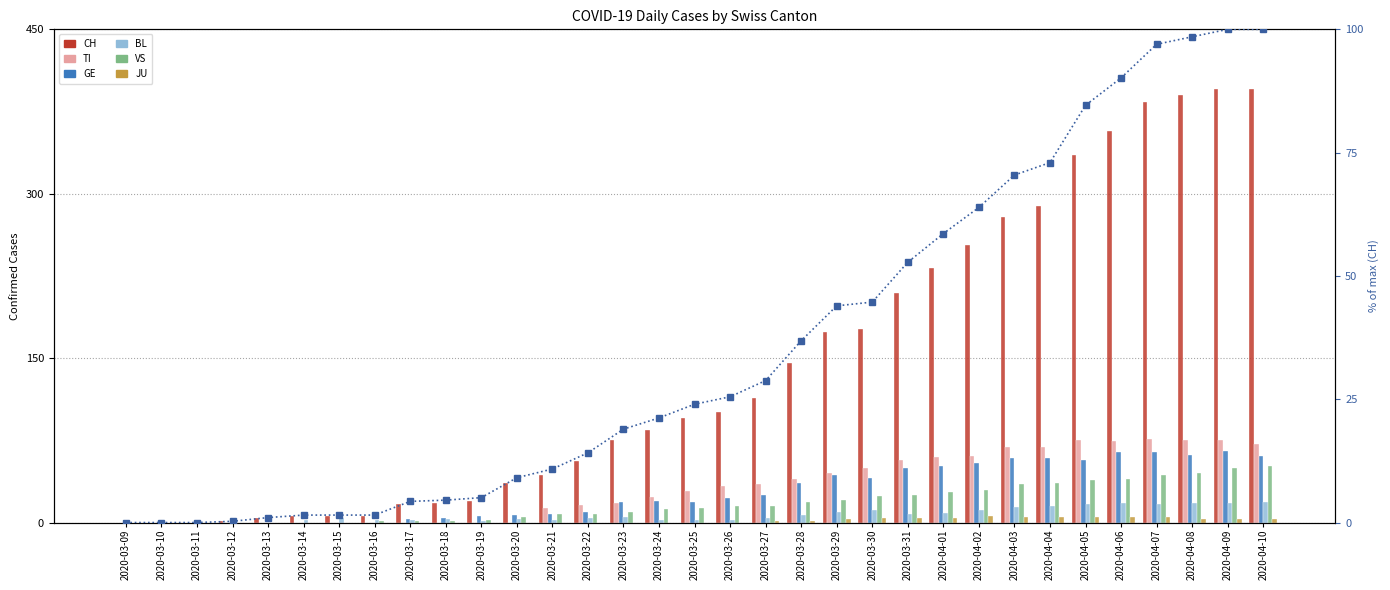

What is the difference between the highest and lowest values at 2020-03-22?

56